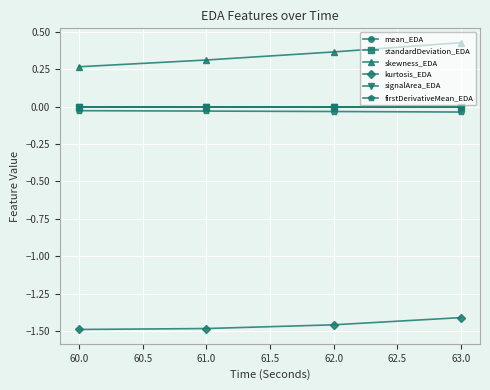

Reading left to right, list all the values displayed in this chart.

mean_EDA: 0.0	0.0	0.0	0.0
standardDeviation_EDA: 0.0	0.0	0.0	0.0
skewness_EDA: 0.3	0.3	0.4	0.4
kurtosis_EDA: -1.5	-1.5	-1.5	-1.4
signalArea_EDA: 0.0	0.0	0.0	0.0
firstDerivativeMean_EDA: -0.0	-0.0	-0.0	-0.0